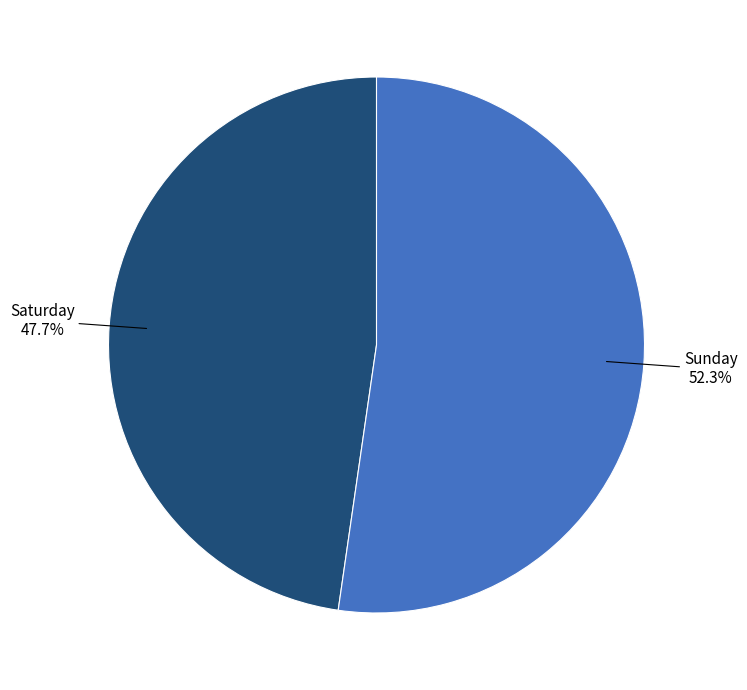

Does any single category account for the majority?

Yes